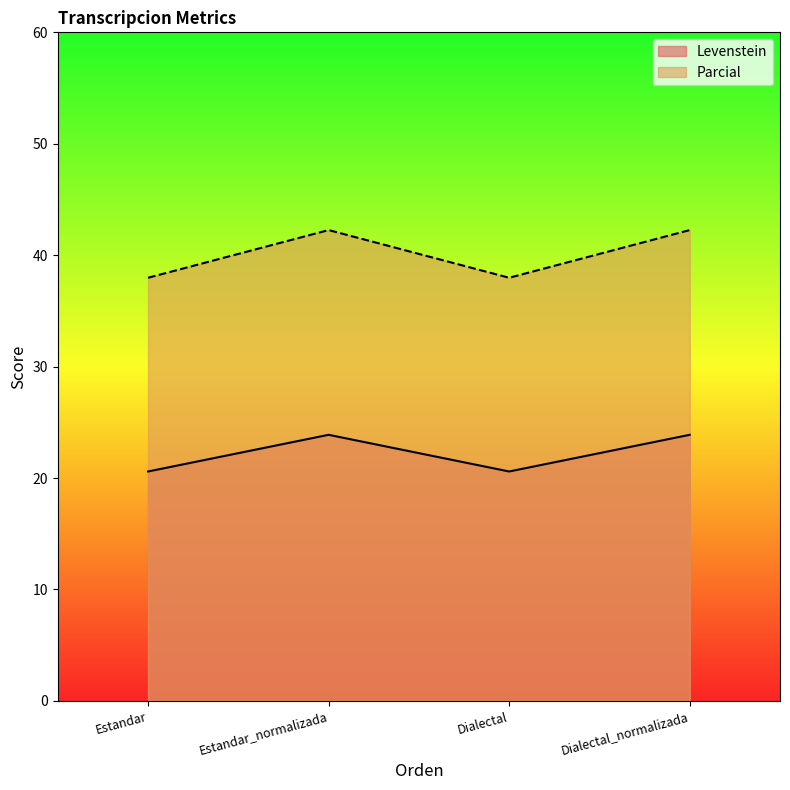

How many lines are shown in the chart?

2